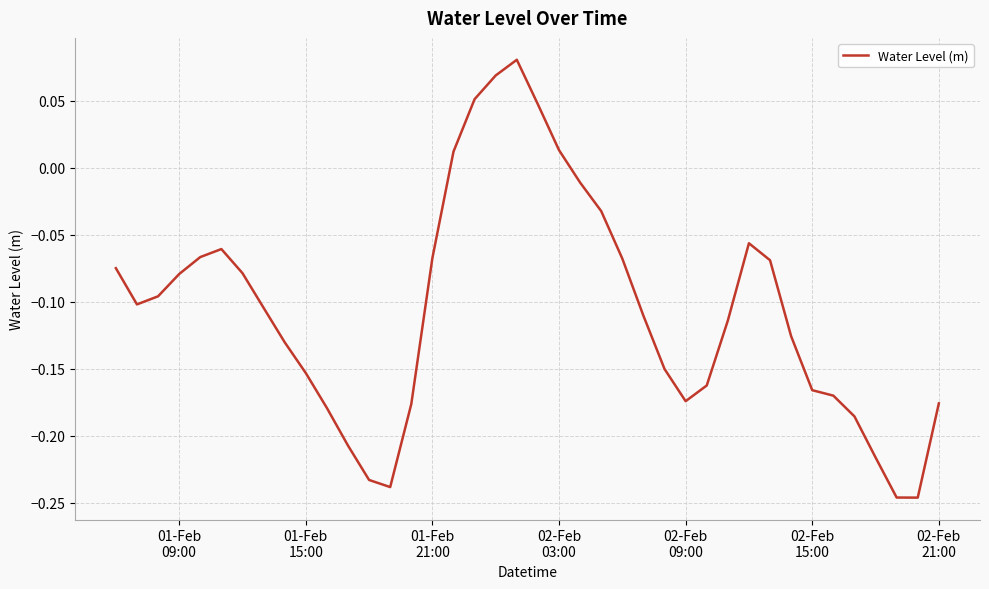

What is the difference between the maximum and minimum values?

0.3